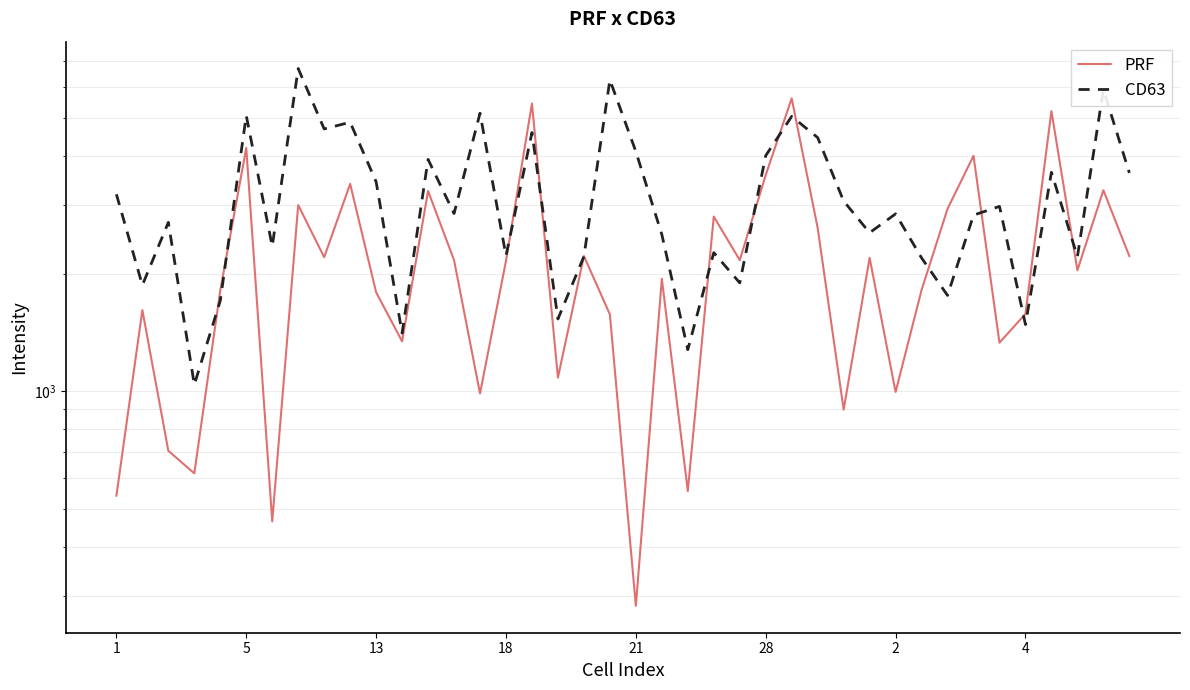

How many lines are shown in the chart?

2